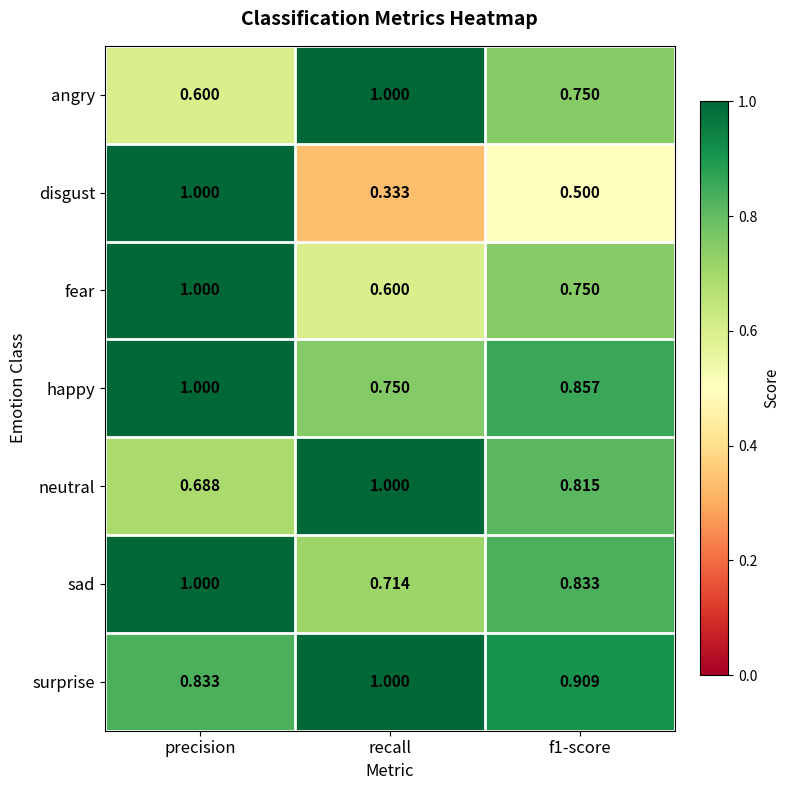

What is the total value across all series at precision?

6.1